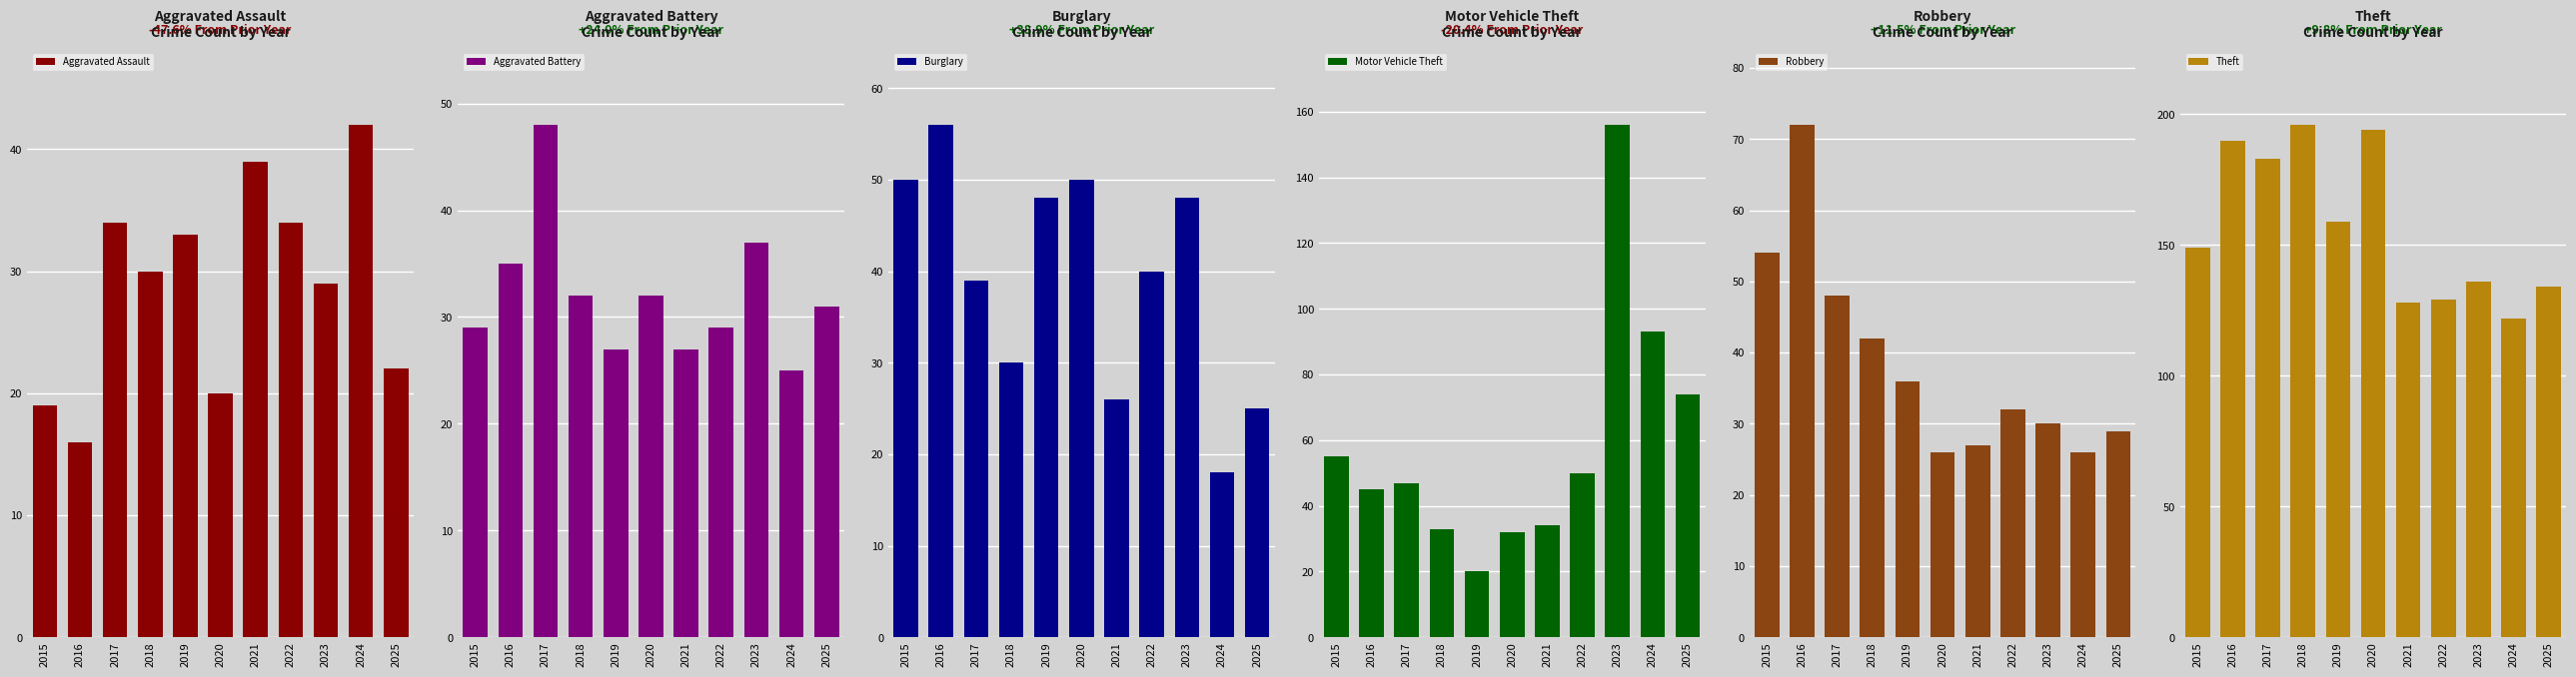

At which category does the chart reach its peak across all series?

2018